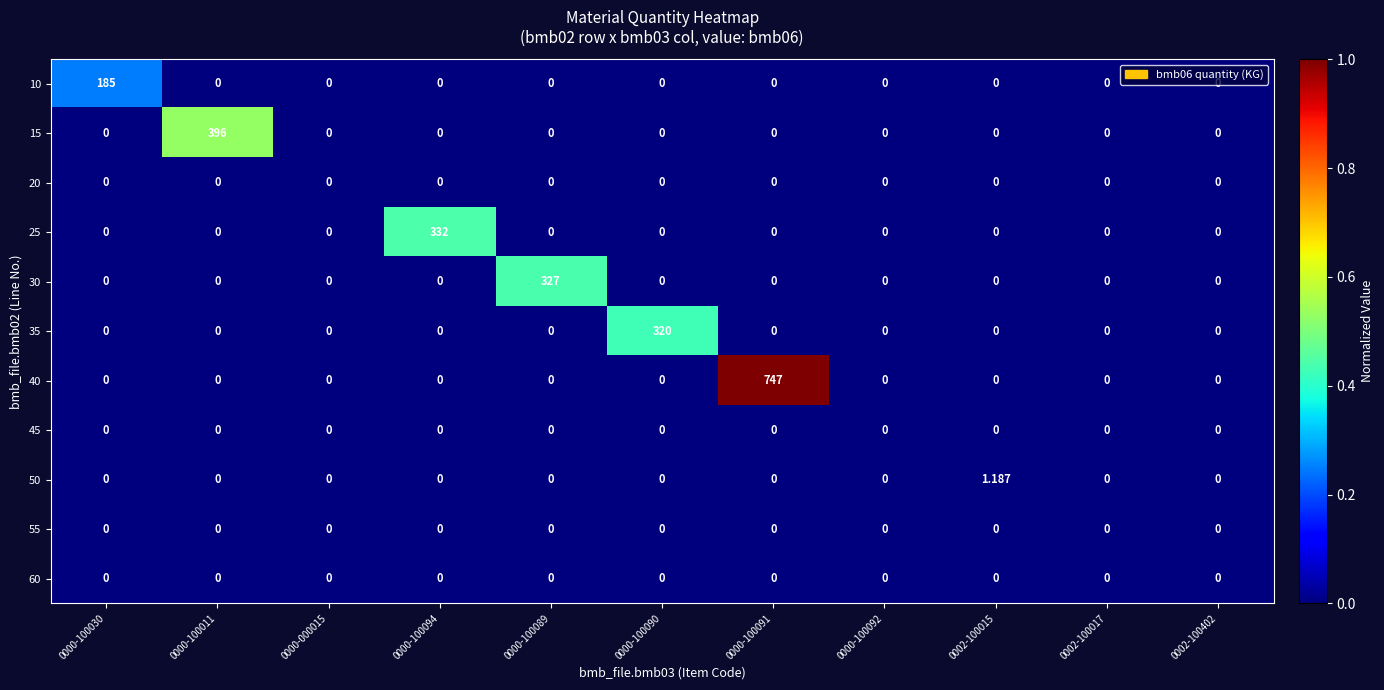

Count the number of data series in this chart.

11